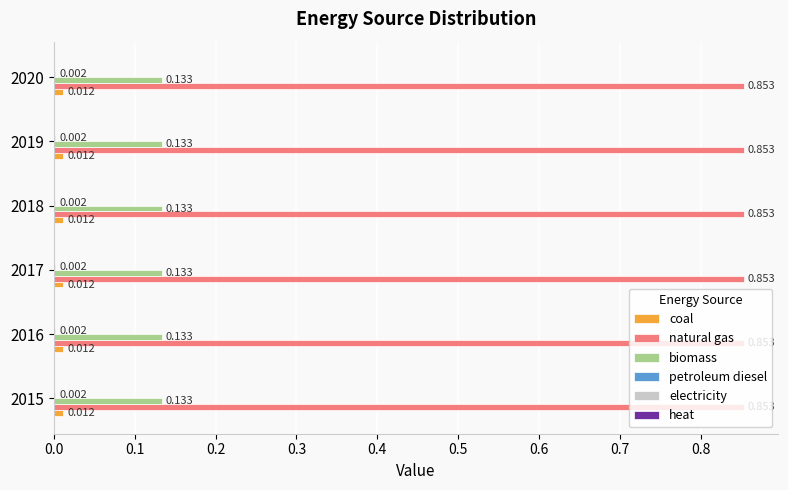

Which series has the largest total across all categories?

natural gas